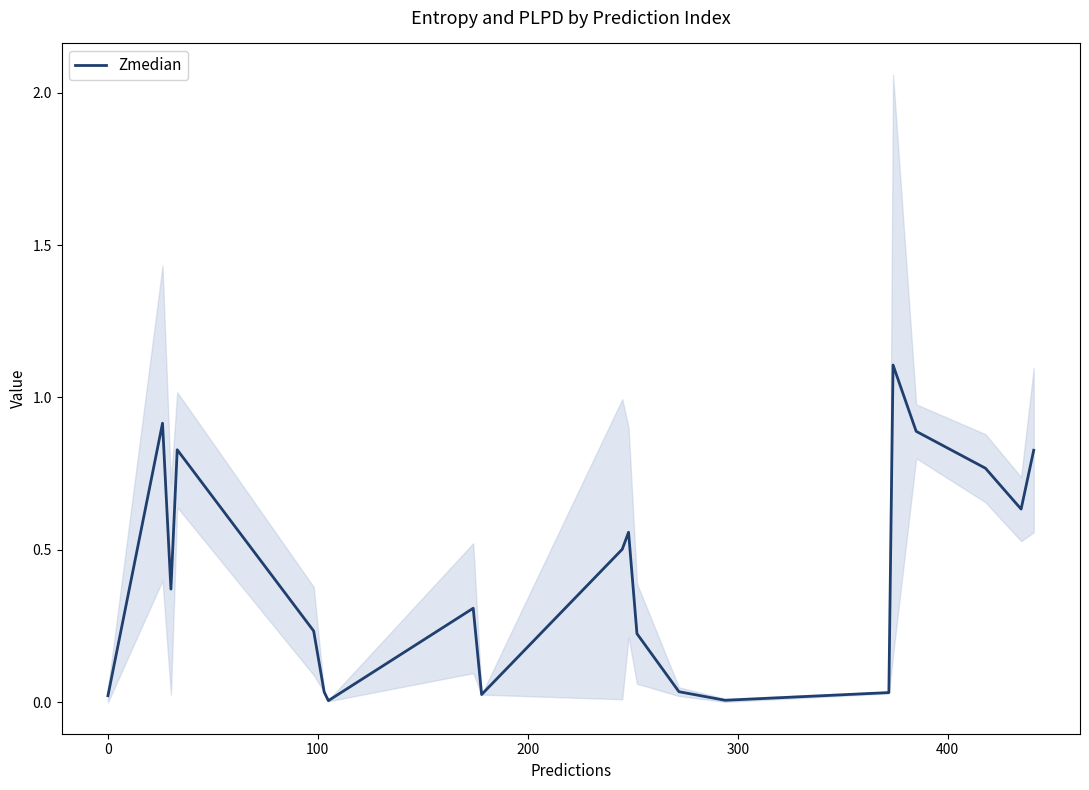

What is the value of the 8th point from the left?

0.3